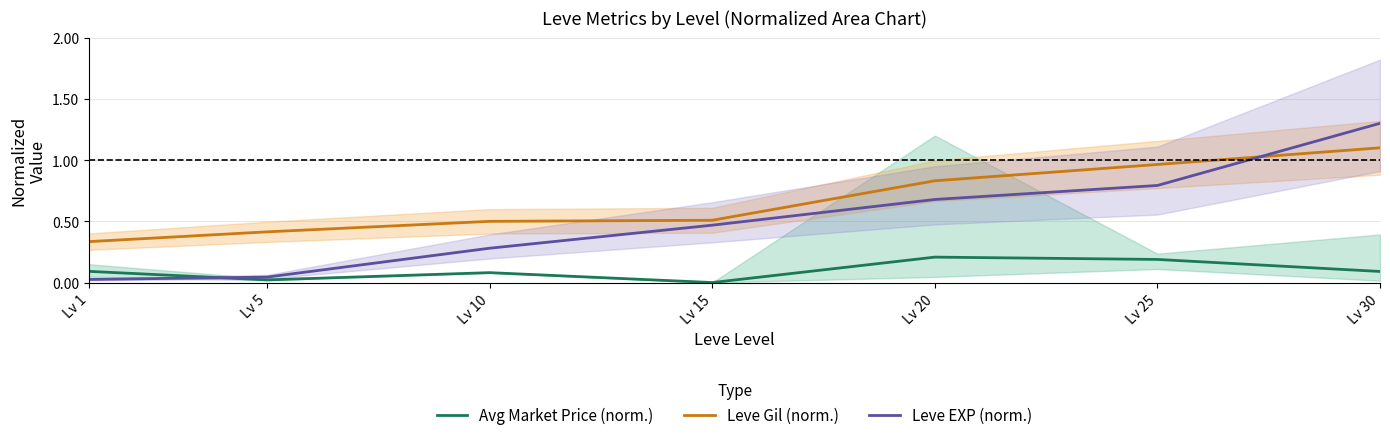

What is the value of the Leve EXP (norm.) point at the 5th from the left?

0.7